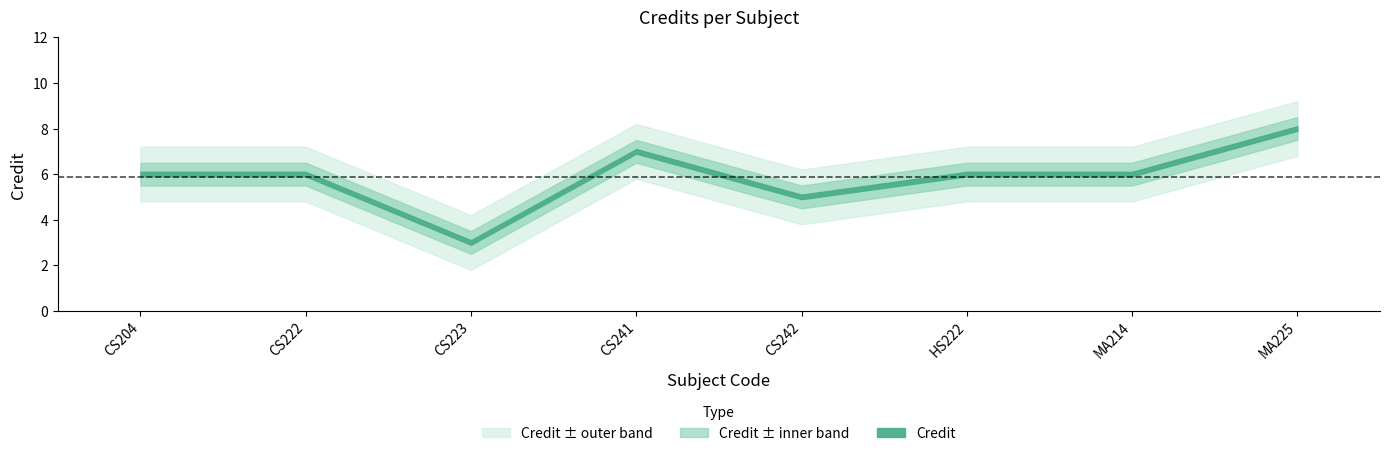

Where is the first local maximum?

CS241